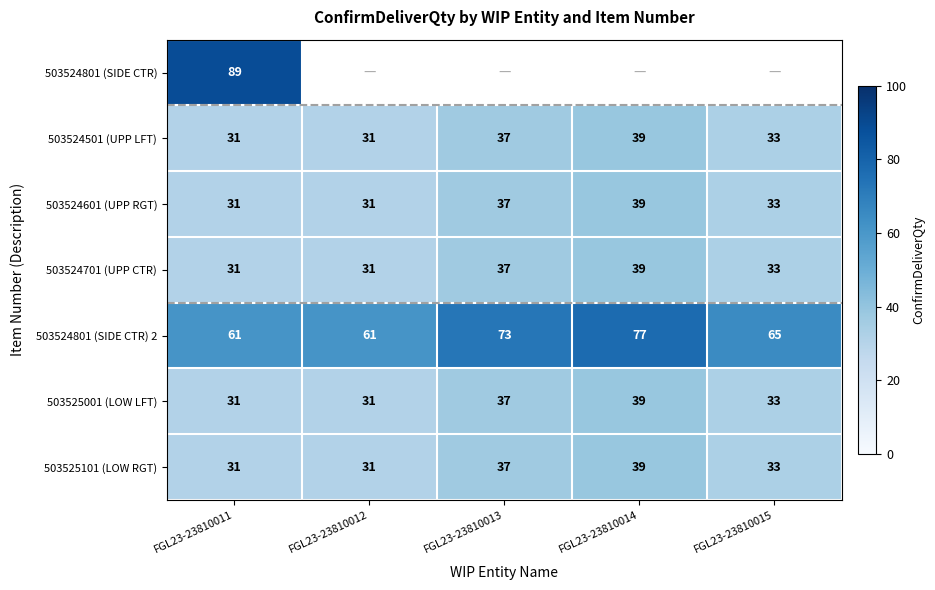

Is the value of 503525001 (LOW LFT) at FGL23-23810013 greater than the value of 503524701 (UPP CTR) at FGL23-23810014?

No